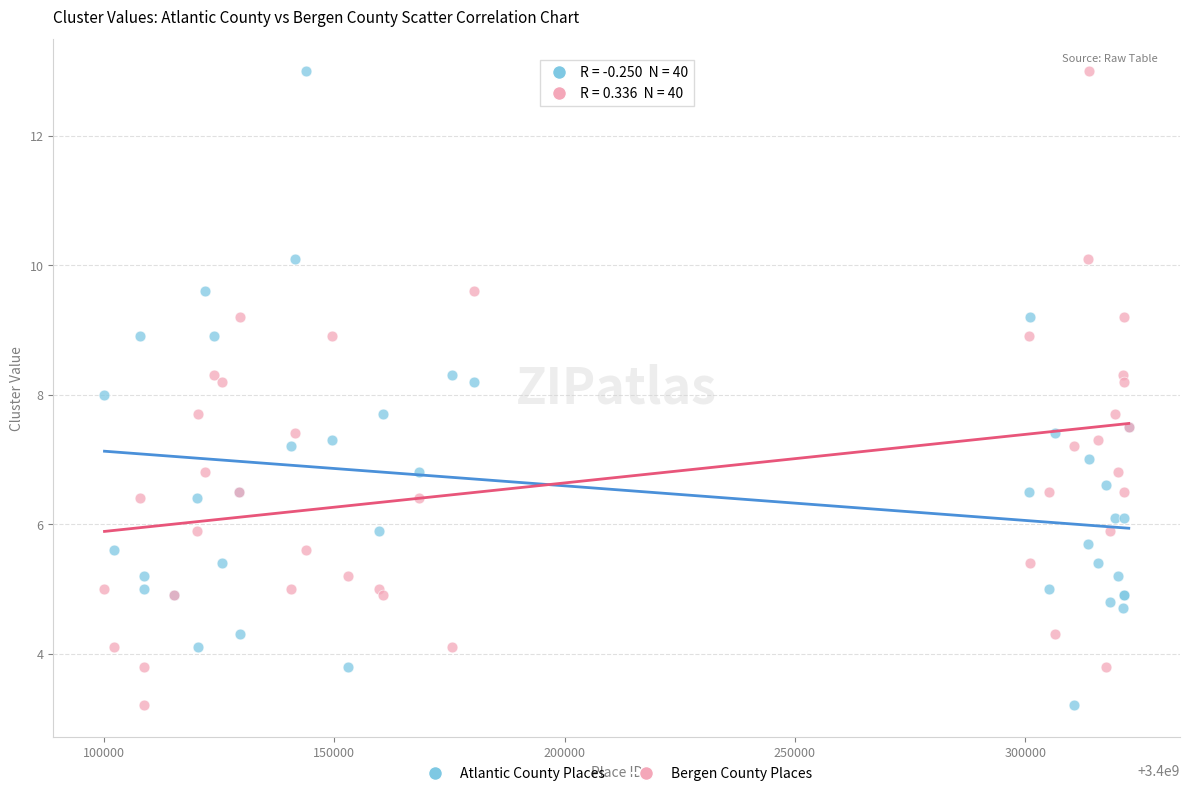

What is the X range (max minus min) for the scatter plot?

222370.0